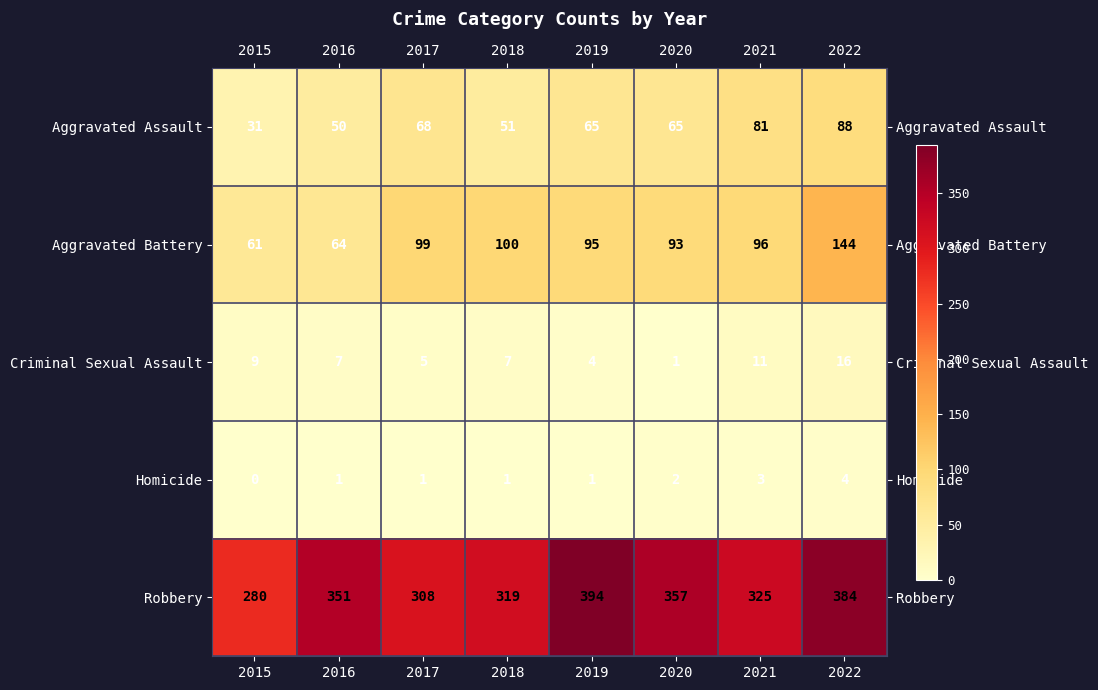

Which series changed the most between 2016 and 2021?

Aggravated Battery